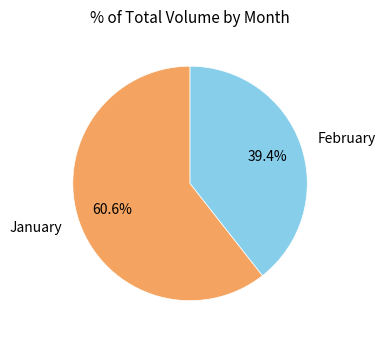

Is there a majority slice in this chart?

Yes